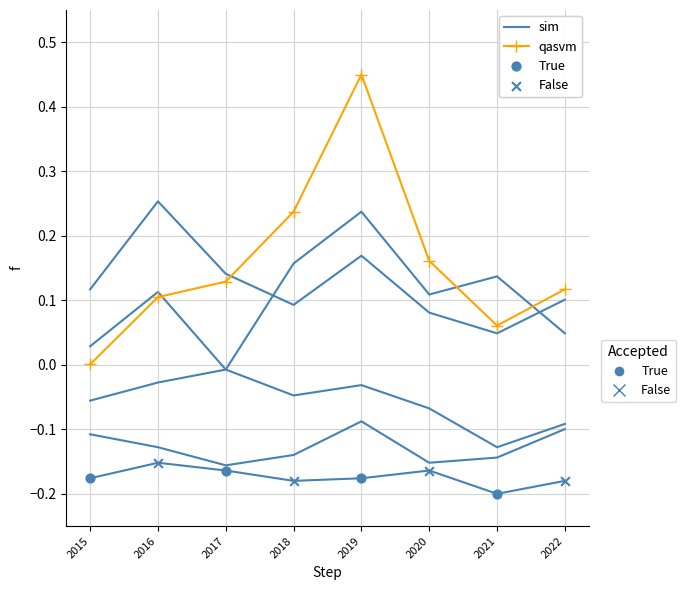

Which series contains the highest Y value?

qasvm